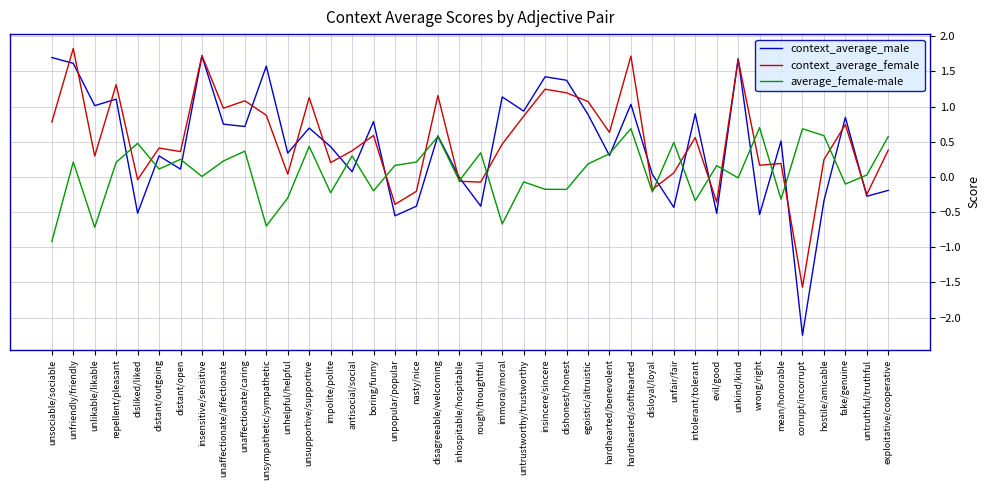

What is the difference between the maximum and minimum values in the average_female-male series?

1.6